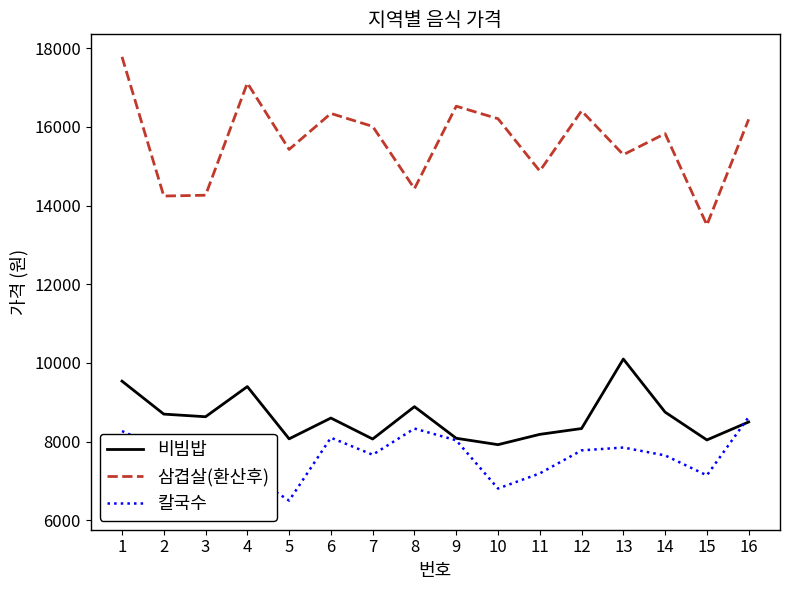

How many lines are shown in the chart?

3